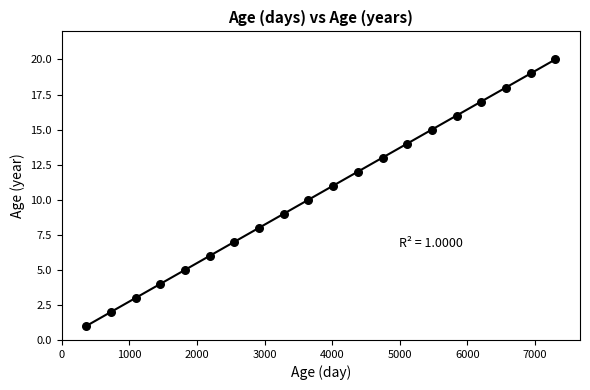

What is the range of X values (max minus min)?

6935